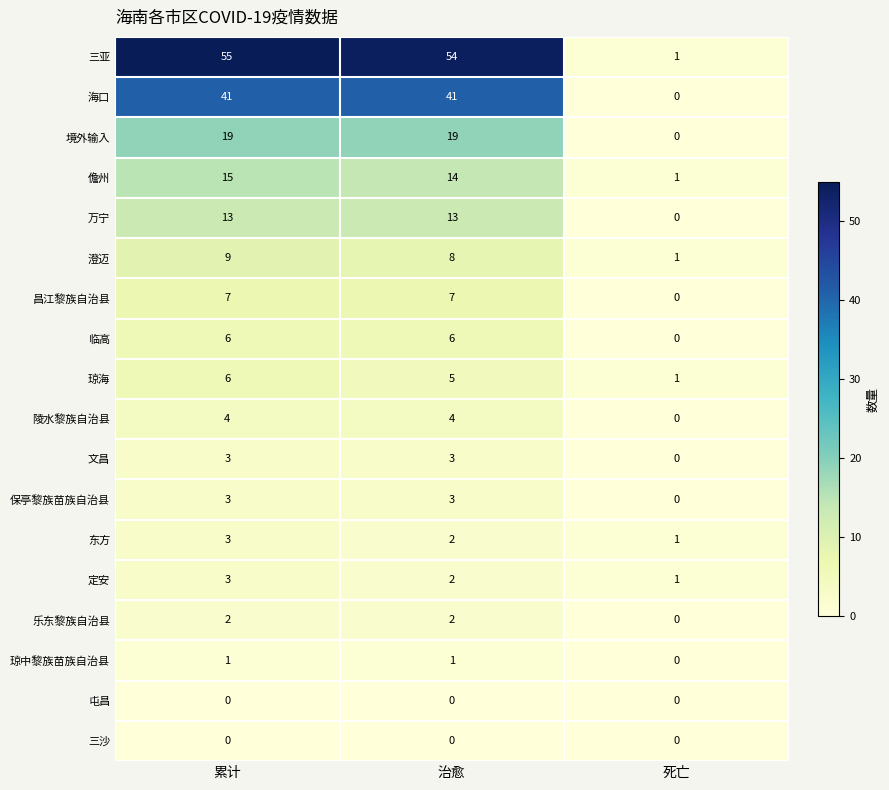

What is the greatest value displayed?

55